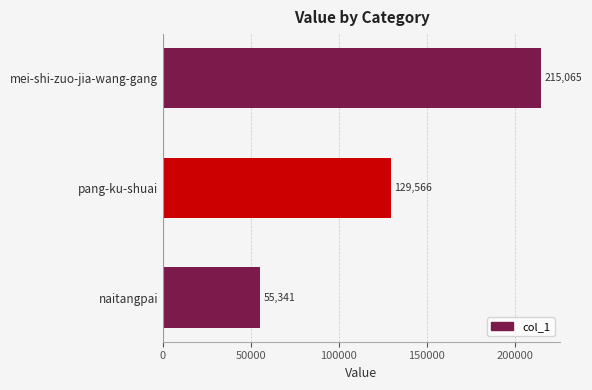

Reading top to bottom, transcribe all the data shown in this chart.

mei-shi-zuo-jia-wang-gang=215065	pang-ku-shuai=129566	naitangpai=55341